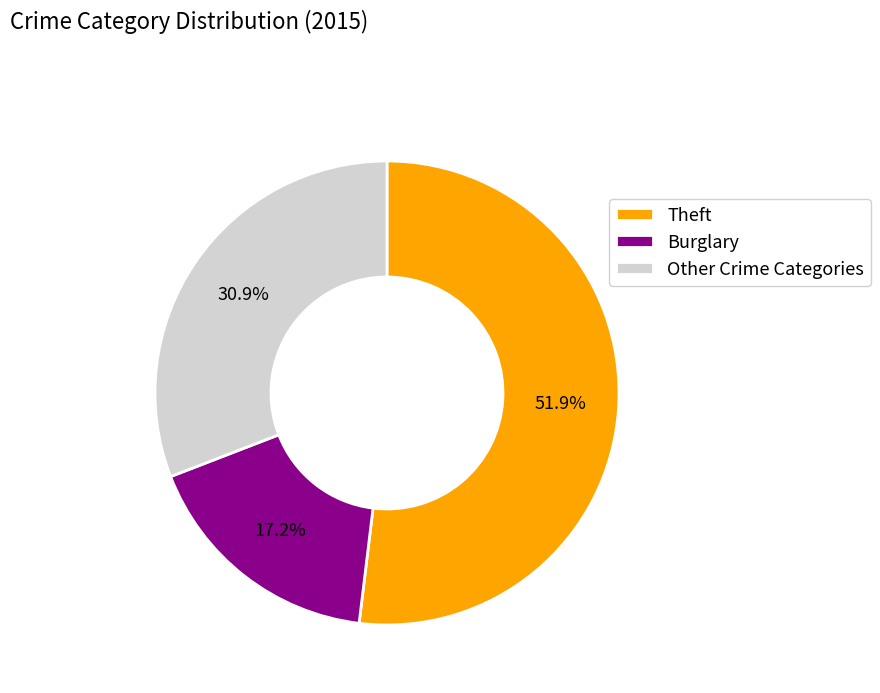

What percentage is NOT represented by Burglary?

82.8%